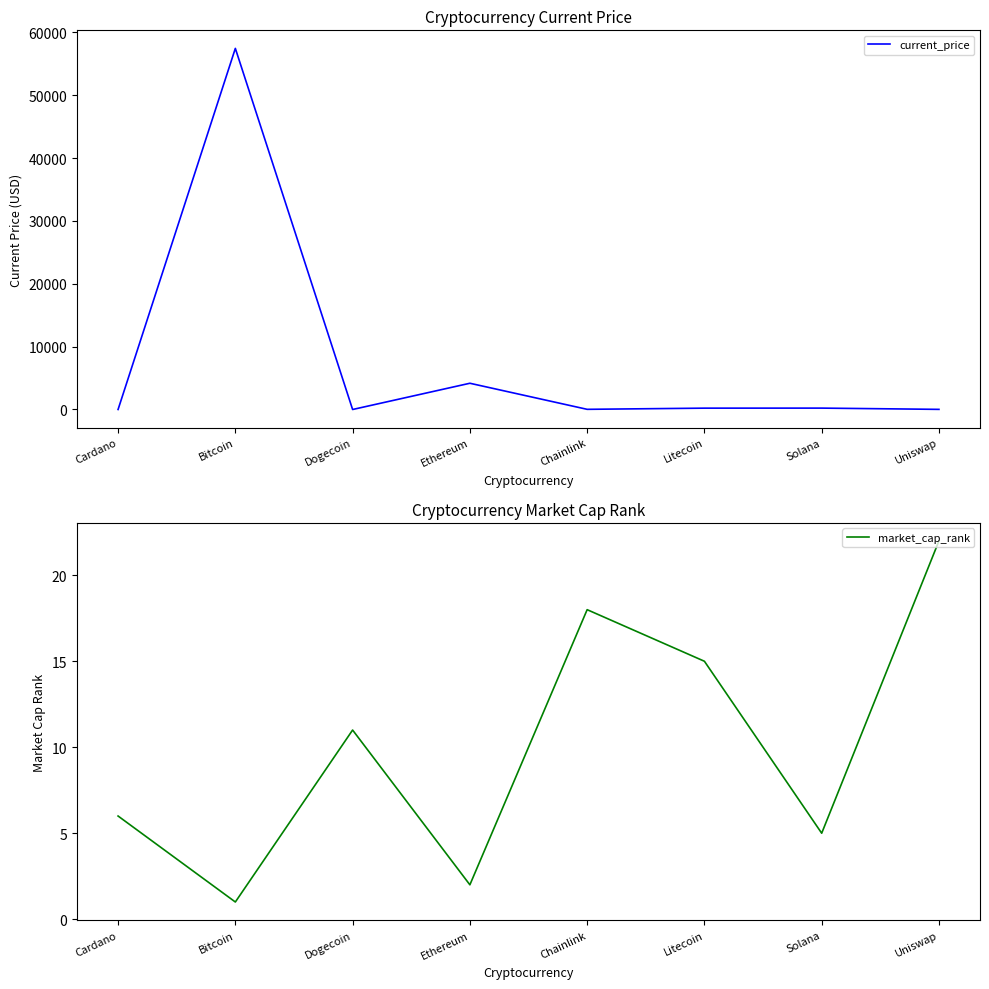

The value of market_cap_rank at Litecoin is 15.0. True or false?

True